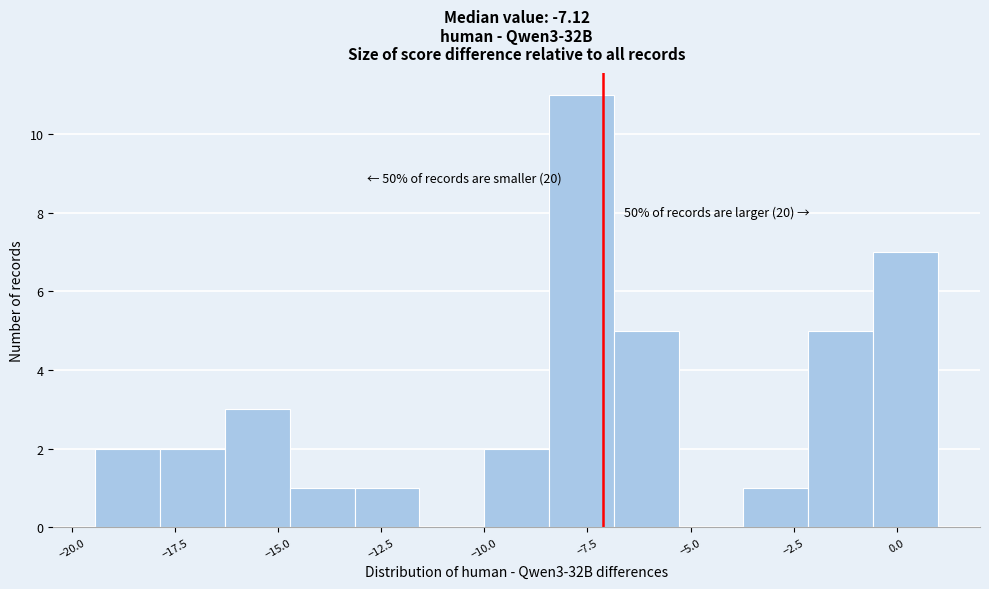

Around what value on the x-axis is the tallest bar? Give the approximate position of its centre, as read against the axis.

-7.5